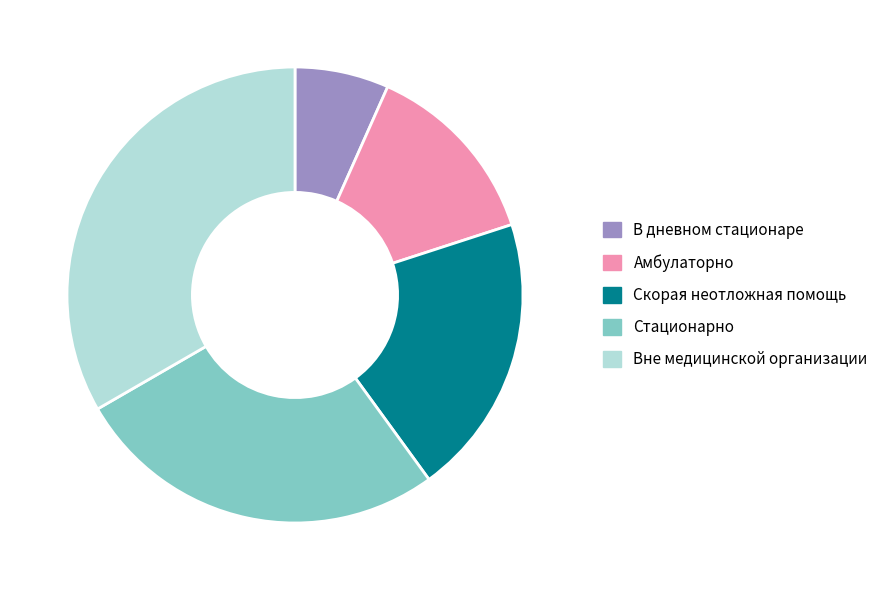

Is Вне медицинской организации the majority of the pie?

No